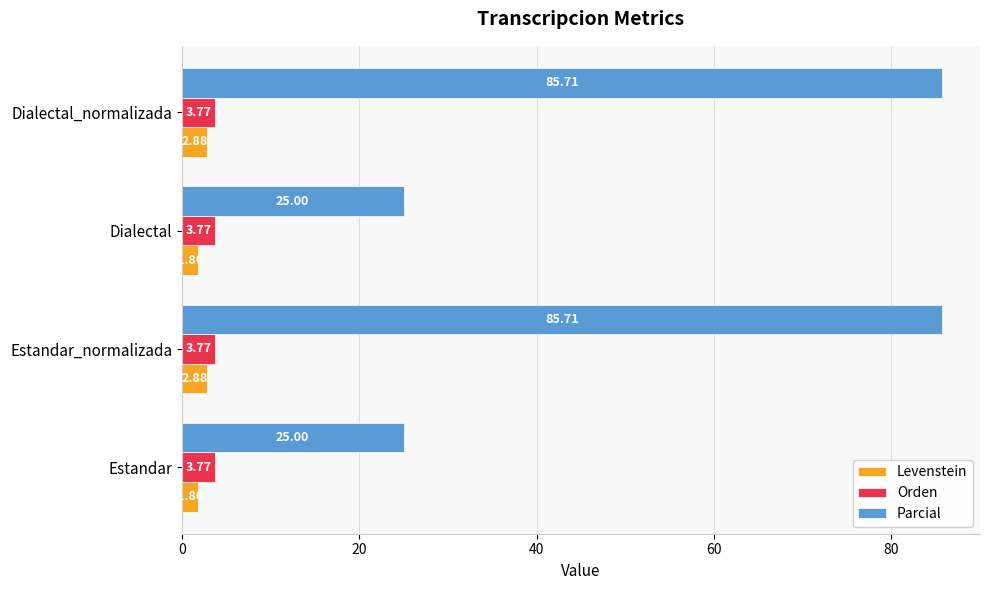

Rank the series by their maximum value, from lowest to highest.

Levenstein, Orden, Parcial